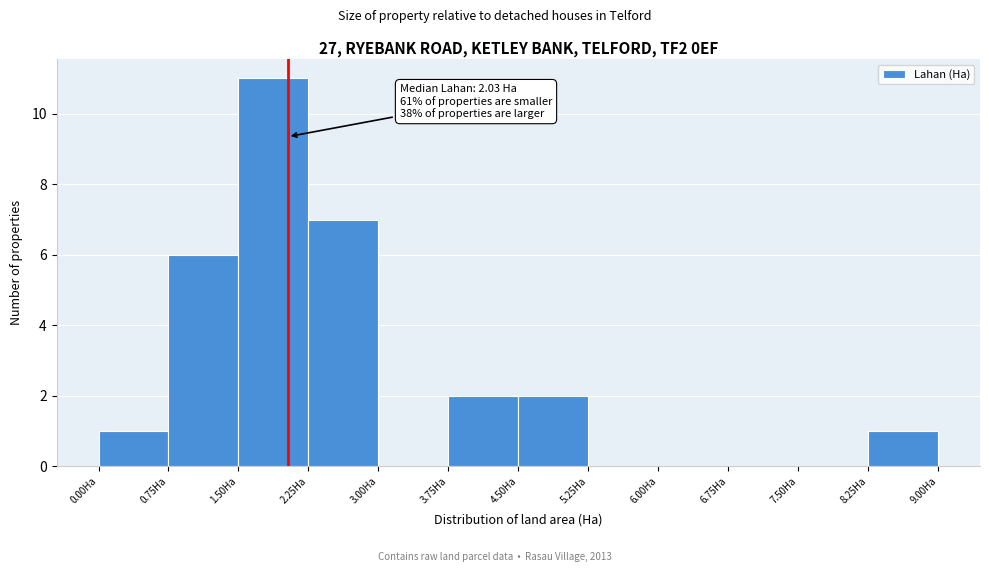

Over which range of the x-axis is the bar tallest?

1.50 to 2.25